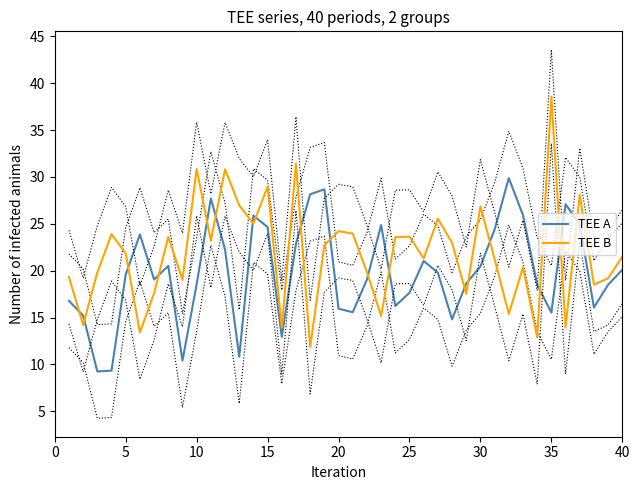

How many times do TEE B and TEE A cross each other?

18